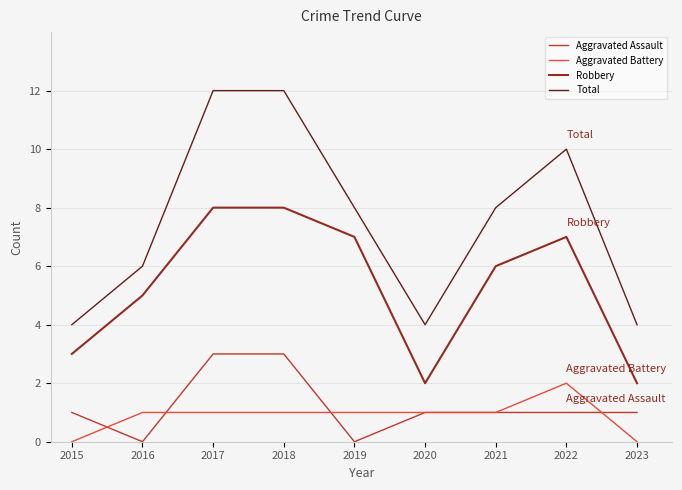

What is the greatest value displayed?

12